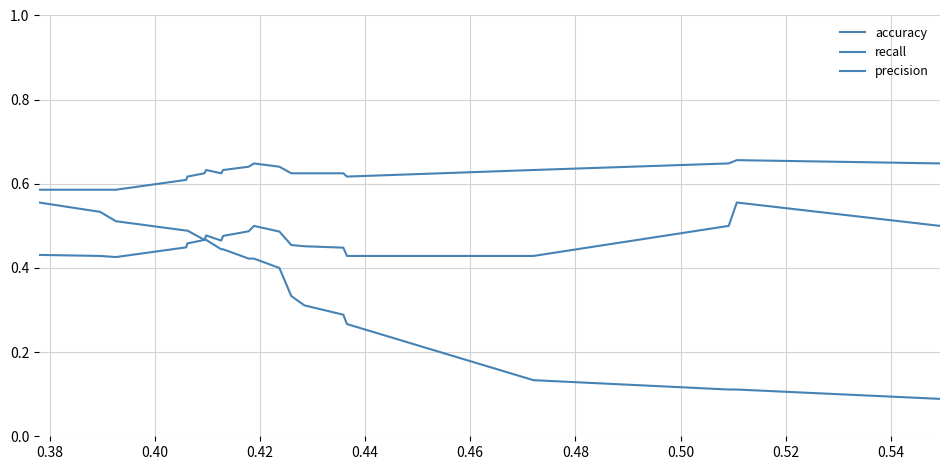

Rank the series by their maximum value, from lowest to highest.

recall, precision, accuracy